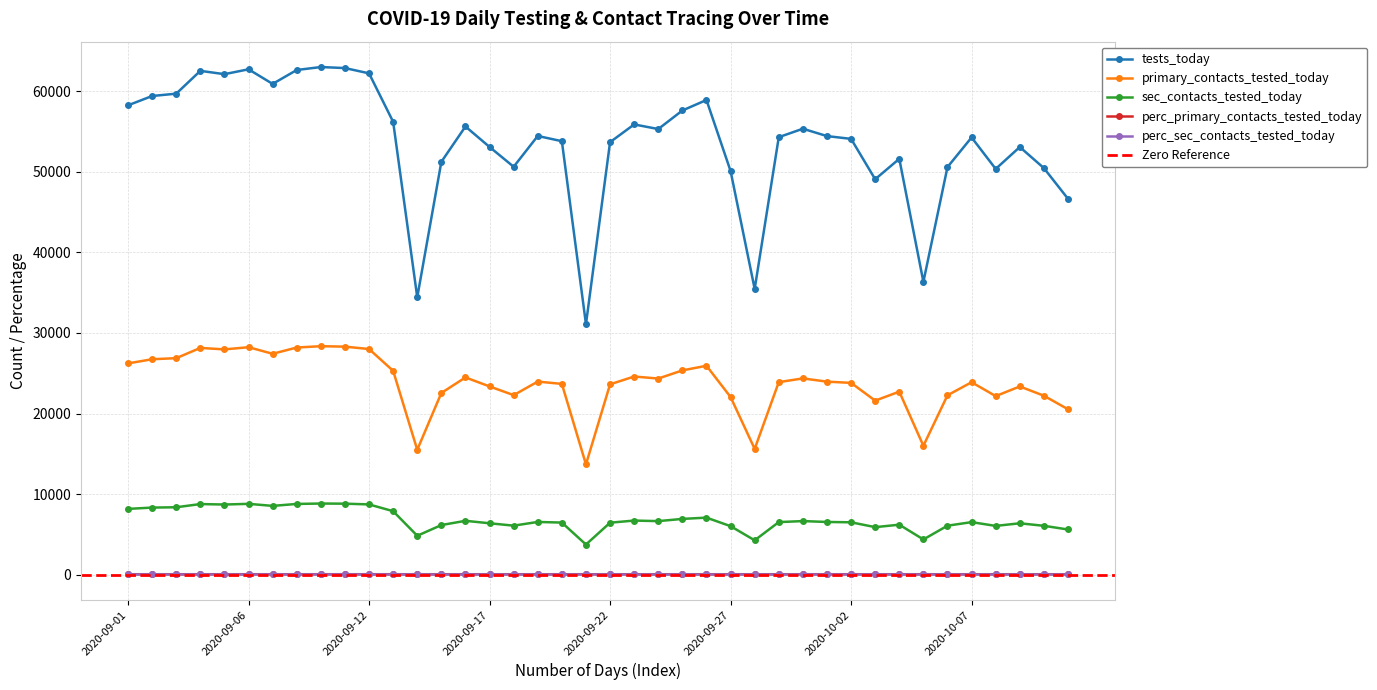

What is the label of the 26th point from the right?

2020-09-16